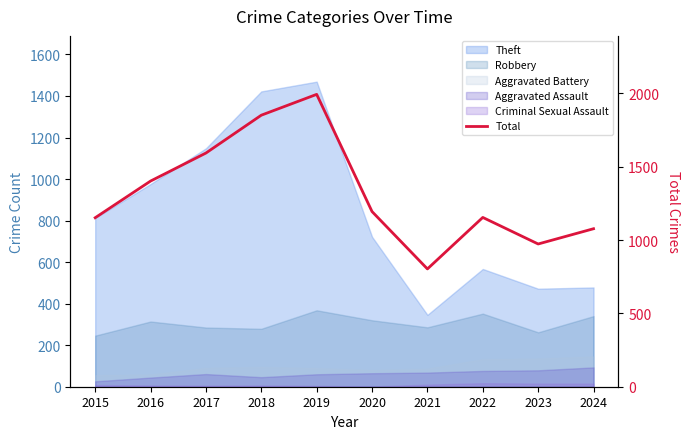

Reading left to right, extract all data points from this chart.

2015=1152	2016=1402	2017=1593	2018=1851	2019=1993	2020=1194	2021=803	2022=1154	2023=973	2024=1077